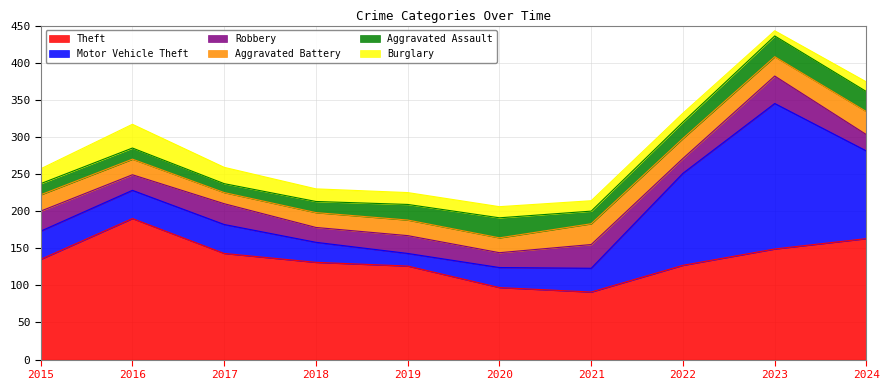

List the labels in order of Motor Vehicle Theft value, smallest first.

2019, 2018, 2020, 2021, 2015, 2016, 2017, 2024, 2022, 2023